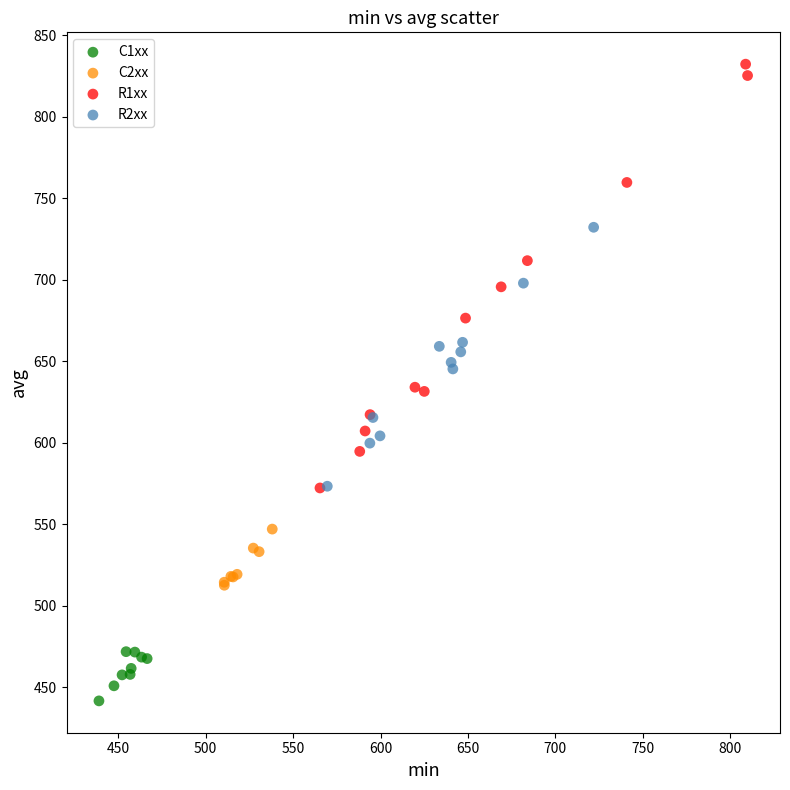

Which series reaches the maximum Y coordinate?

R1xx